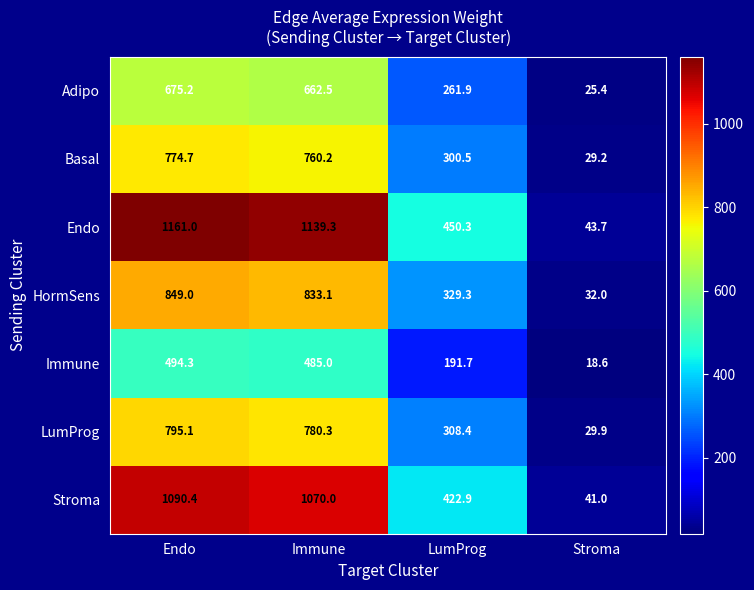

The LumProg series shows 795.1 at Endo. True or false?

True